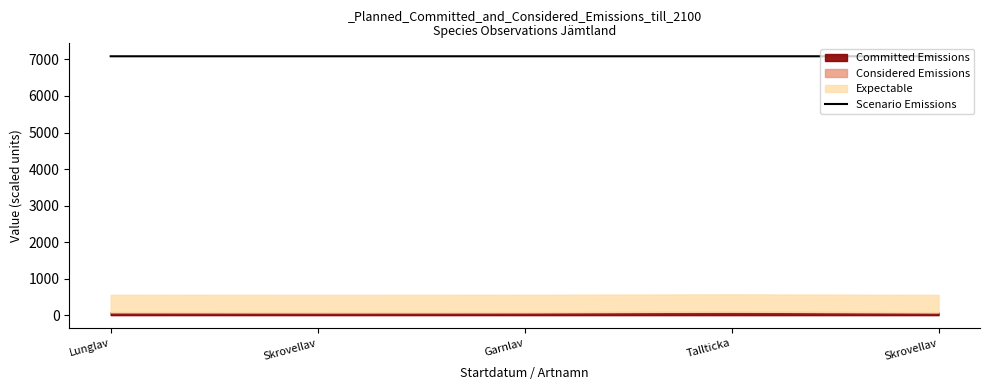

Reading right to left, extract all data points from this chart.

Skrovellav=7087.5	Tallticka=7087.6	Garnlav=7087.5	Skrovellav=7087.5	Lunglav=7087.5